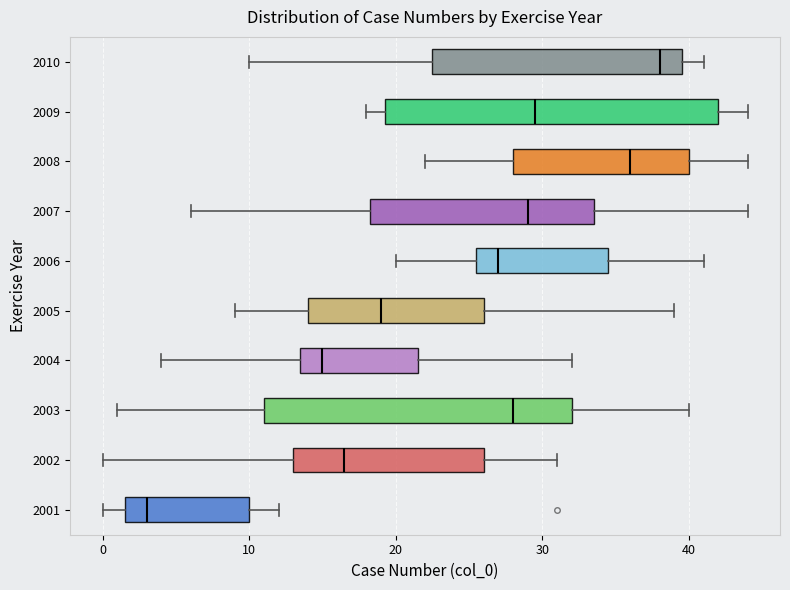

Which box is the widest, from its left edge to its right edge?

2009